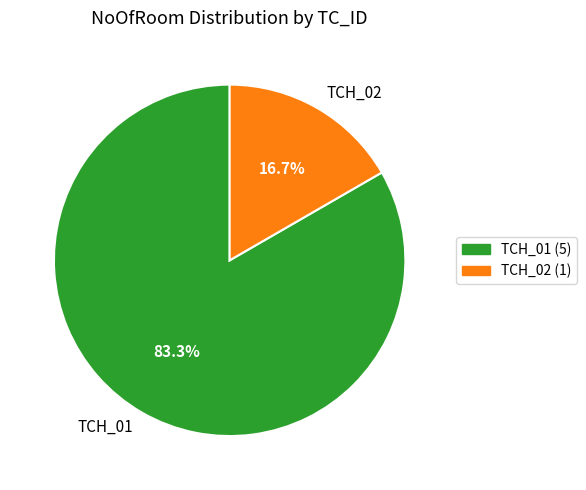

How much of the chart is everything except TCH_01?

16.7%